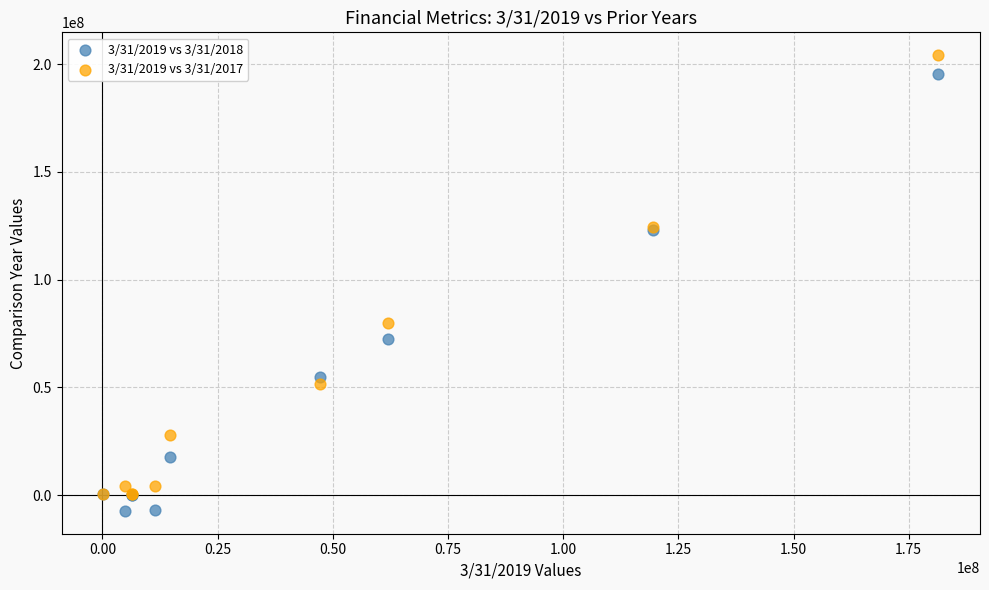

Across all series, what Y value is closest to 98452000?

79683000